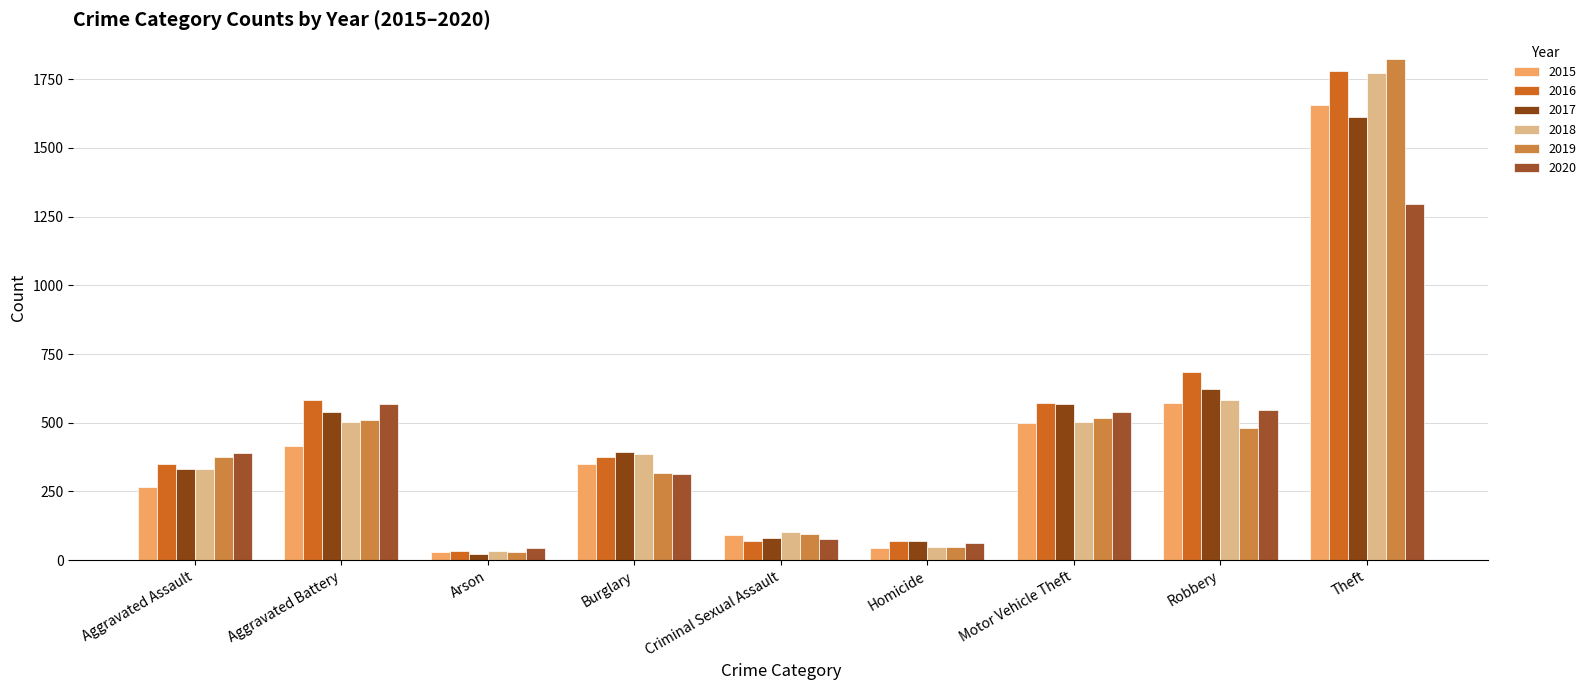

At which label does 2018 first exceed 386?

Aggravated Battery